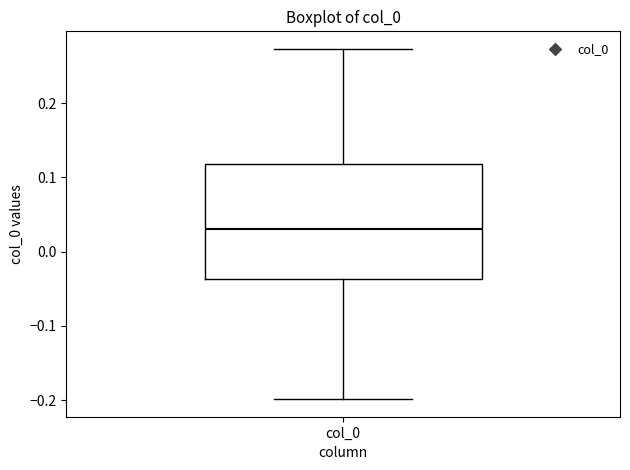

Transcribe this box plot: give where the median line is, the range the box spans, and where the two whiskers end, as read against the y-axis. The values are not printed on the chart, so give them approximately, as read against the axis.

median 0.03, box -0.04 to 0.12, whiskers -0.20 to 0.27